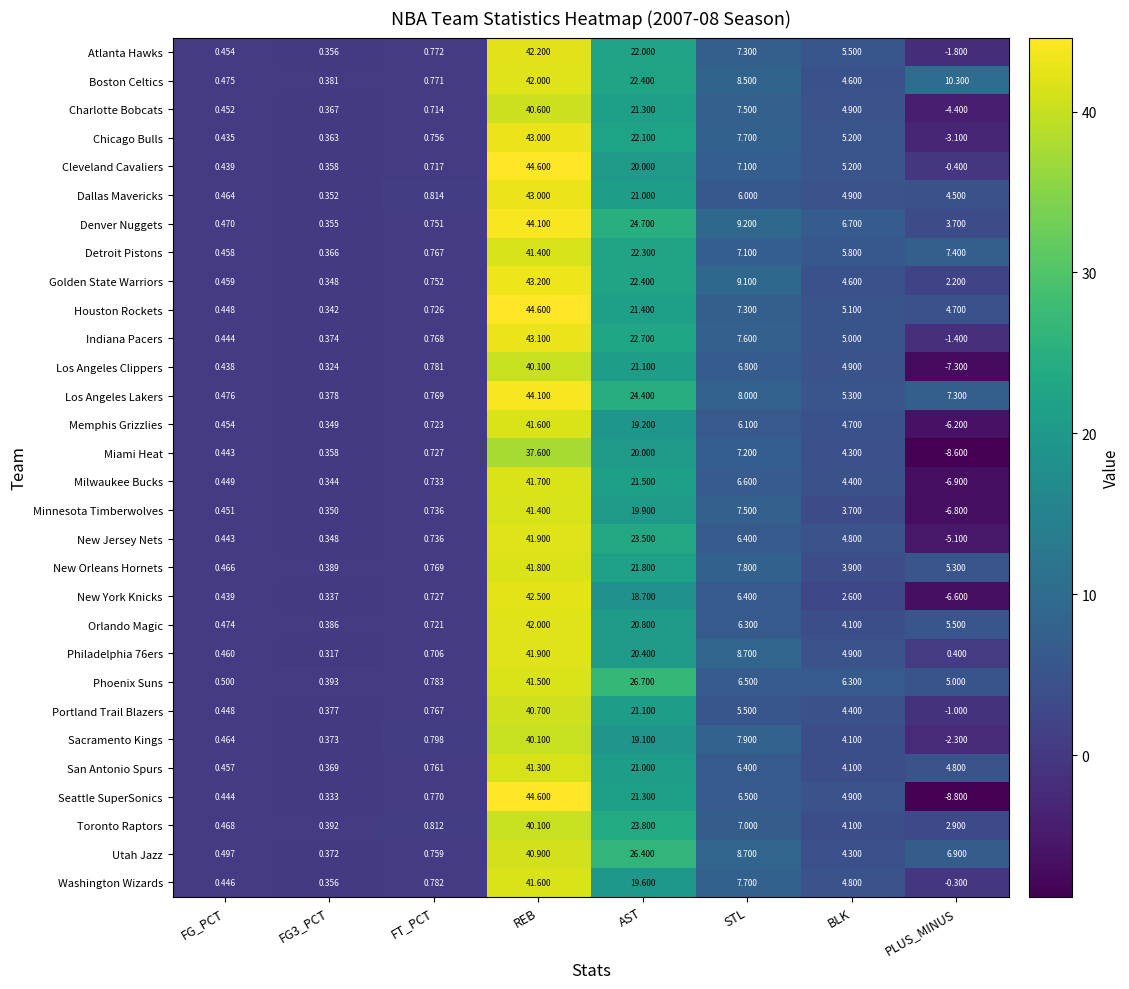

Which category has the lowest value in the Indiana Pacers series?

PLUS_MINUS